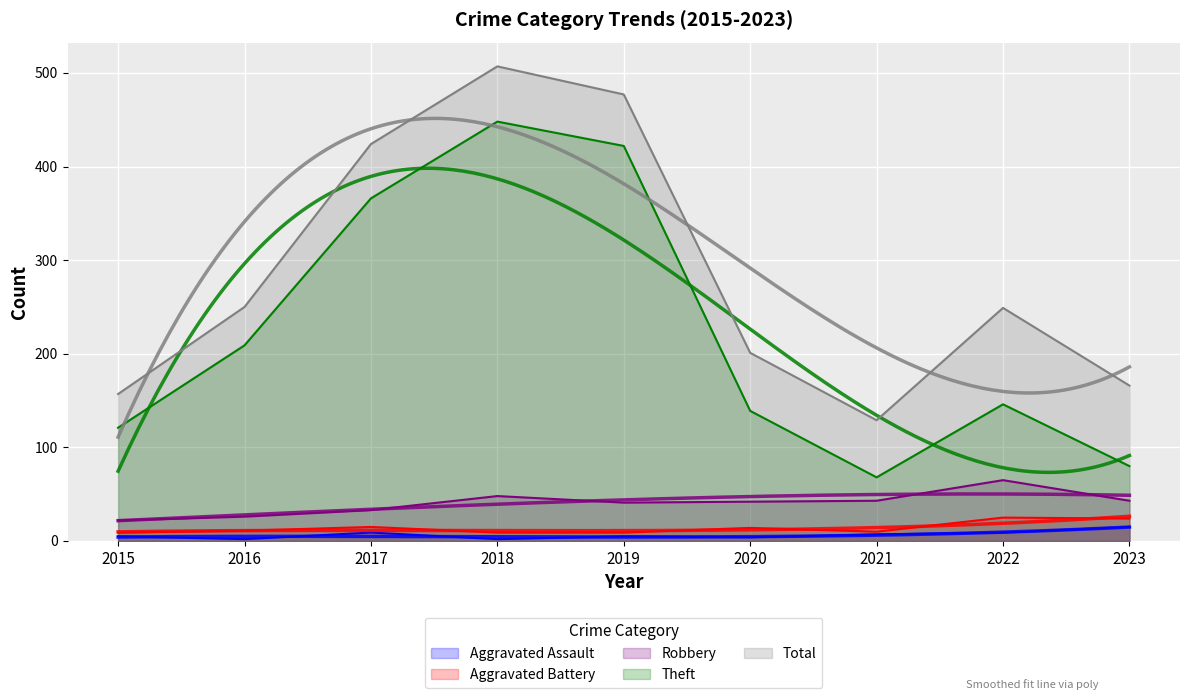

True or false: Robbery and Aggravated Battery cross at least once.

False